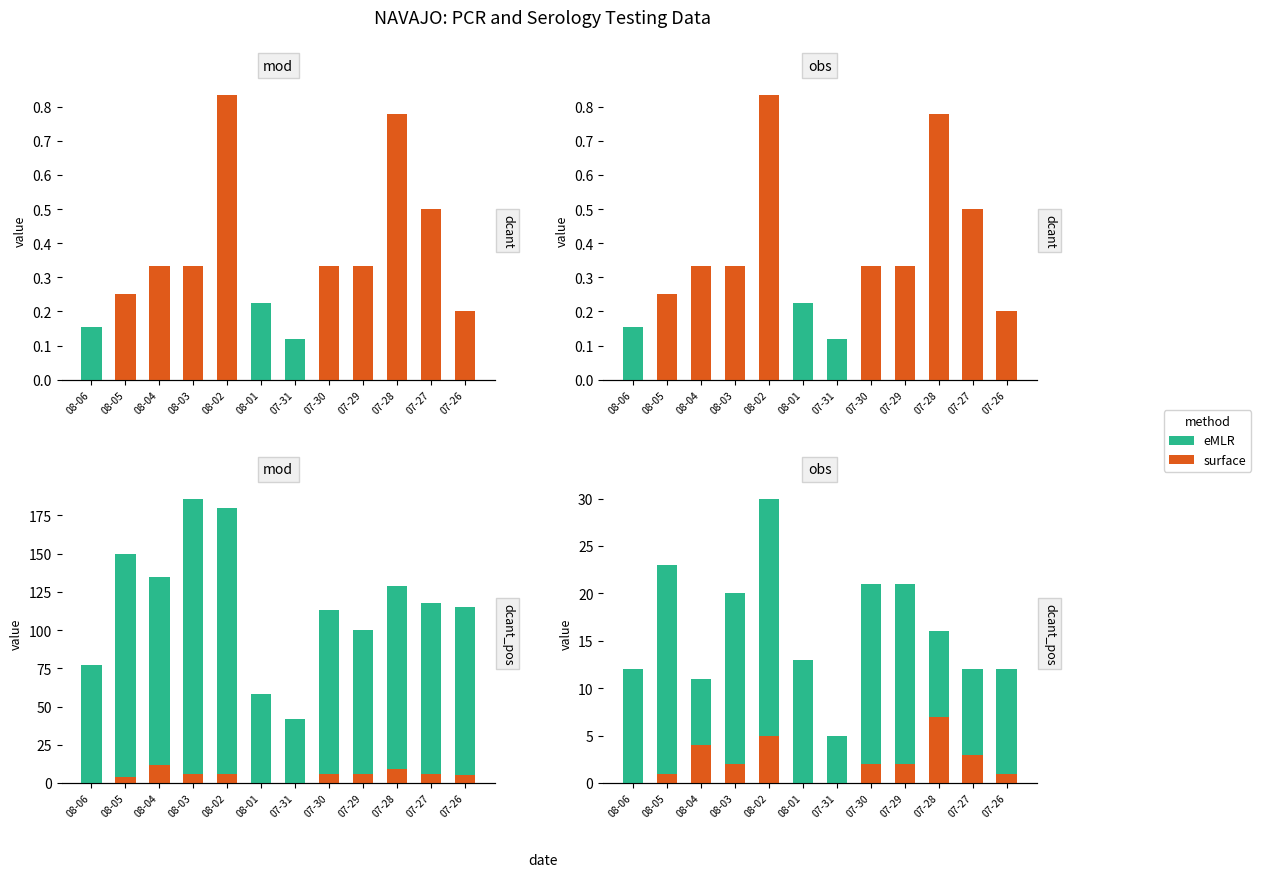

How many groups of bars are there?

12